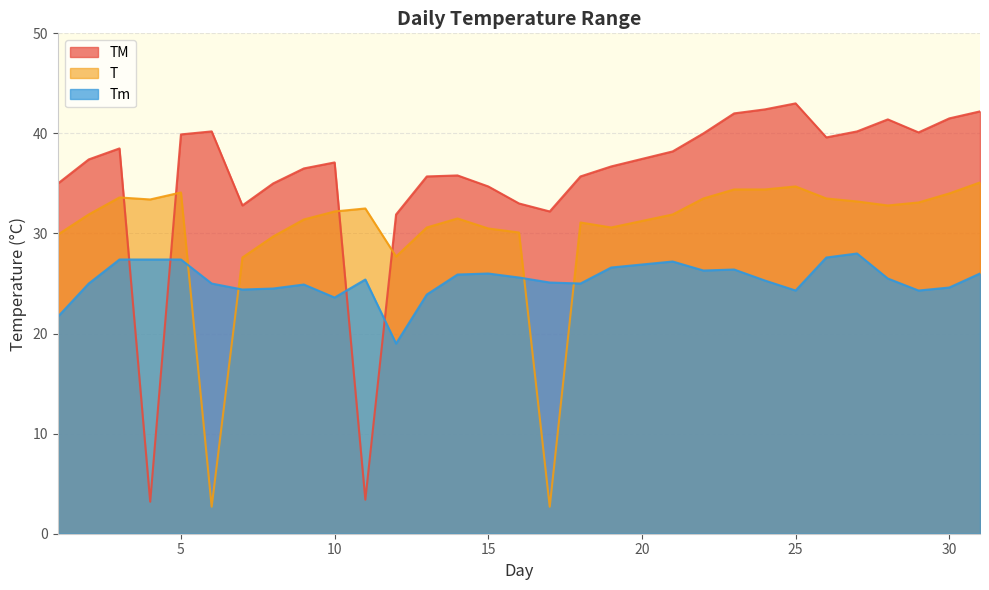

What is the average value of the Tm series?

25.3